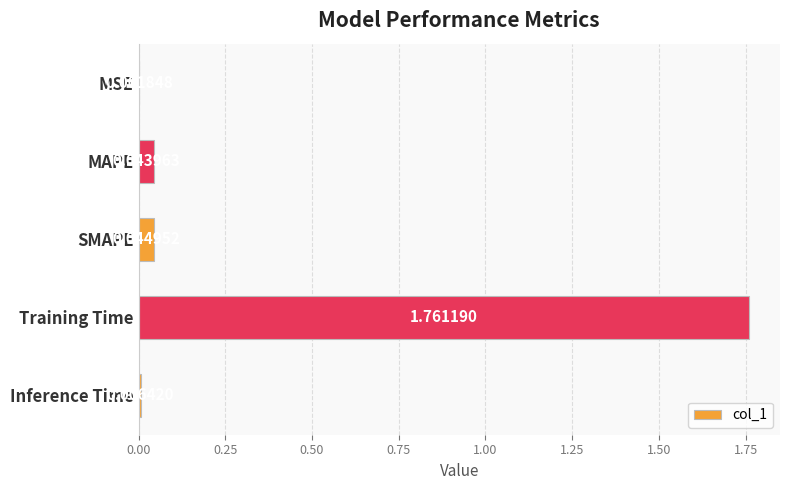

Between Inference Time and SMAPE, which is larger?

SMAPE